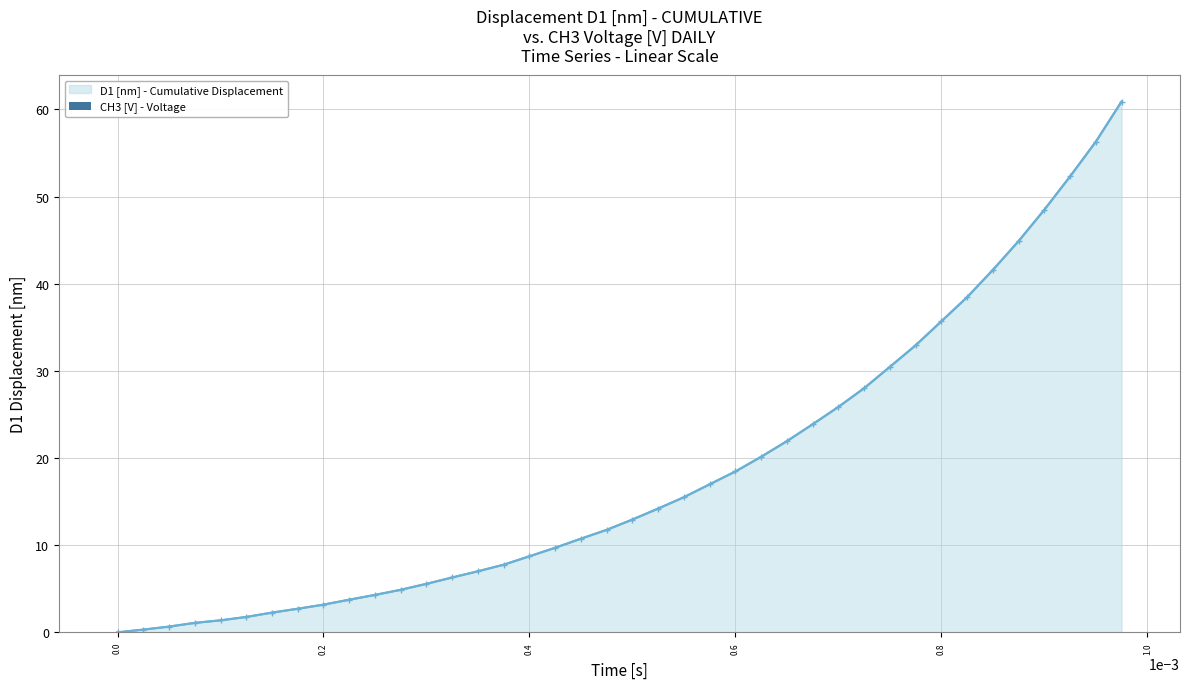

What is the sum of all values?

733.6